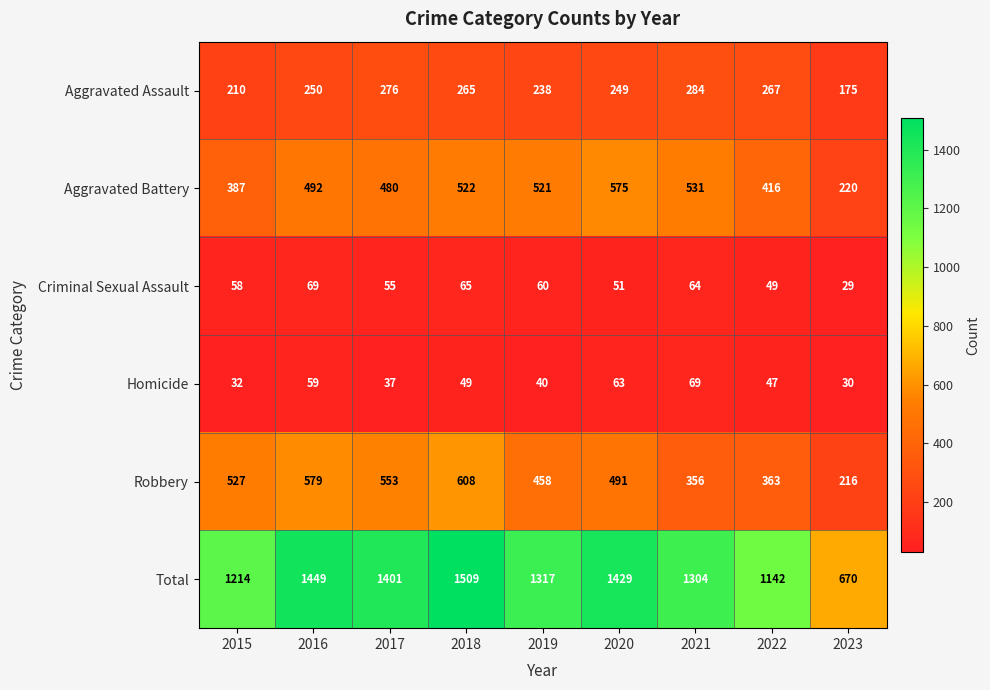

Rank the series at 2018 from lowest to highest value.

Homicide, Criminal Sexual Assault, Aggravated Assault, Aggravated Battery, Robbery, Total